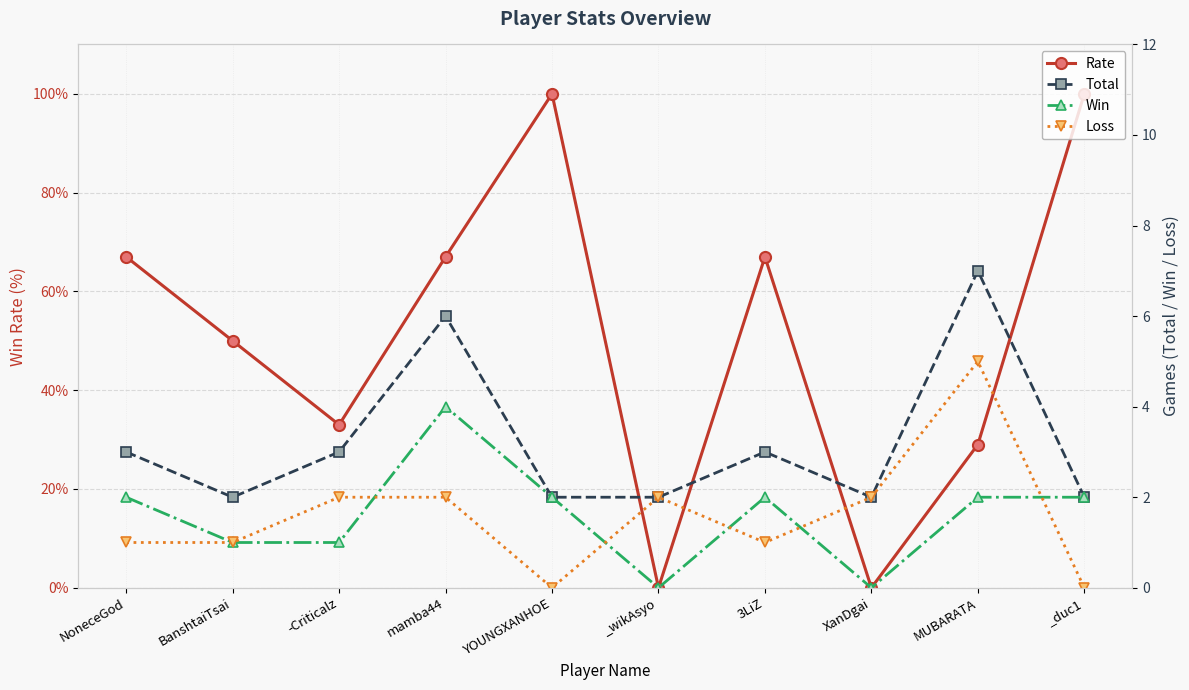

Which series has the largest total across all categories?

Rate